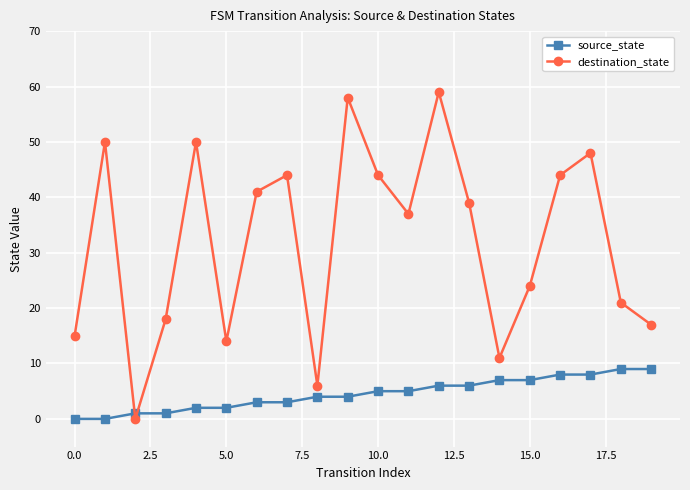

How many lines are shown in the chart?

2